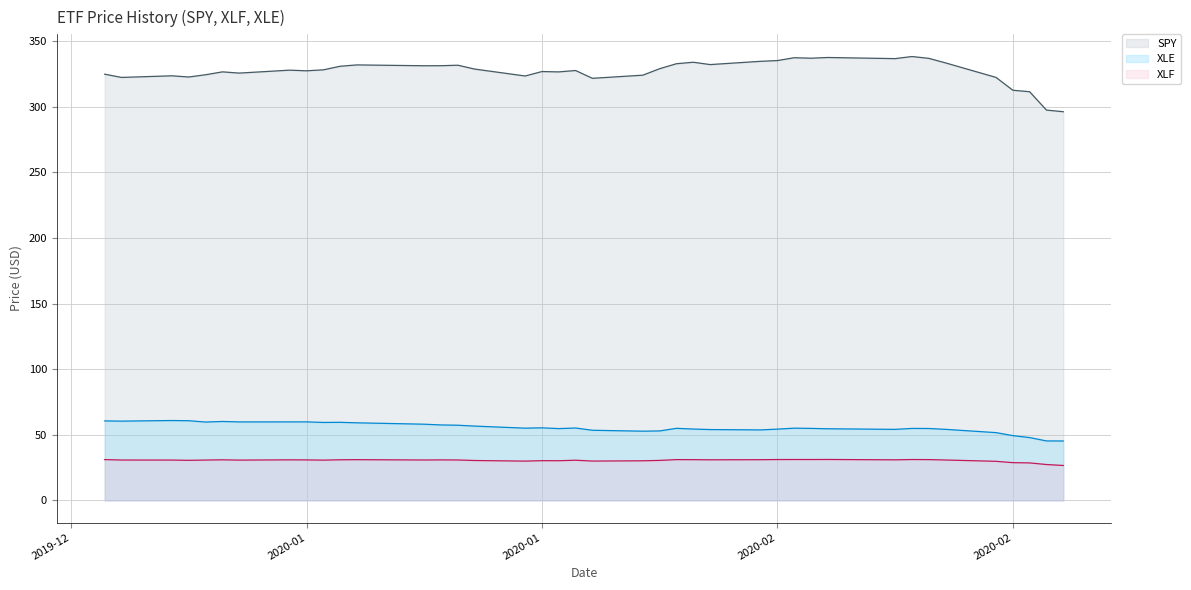

The value of XLE at 2020-01-22 is 57.5. True or false?

True